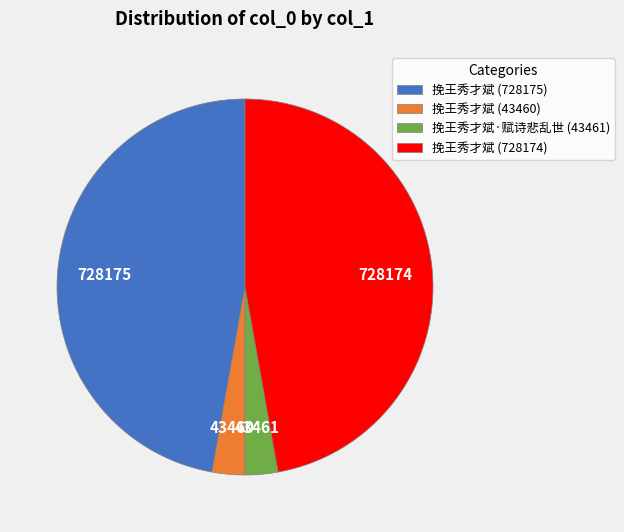

What is the ratio of the value at 挽王秀才斌 (43460) to the value at 挽王秀才斌·赋诗悲乱世 (43461)?

1.0